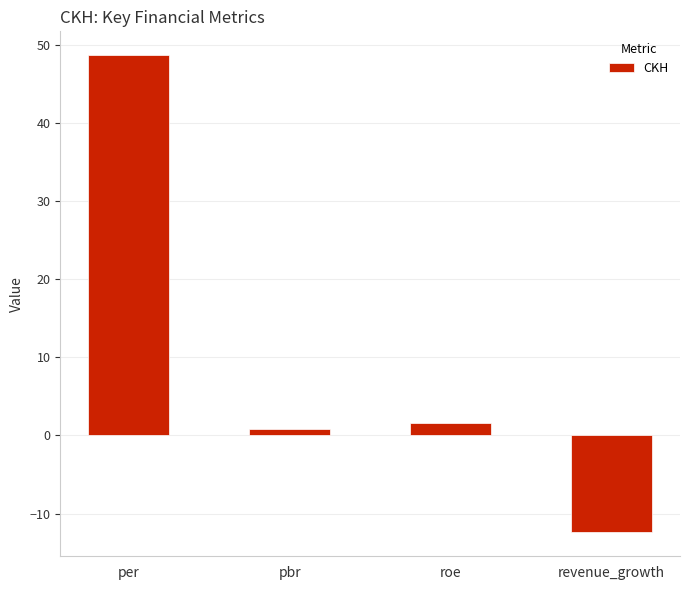

Which has a higher value, roe or revenue_growth?

roe